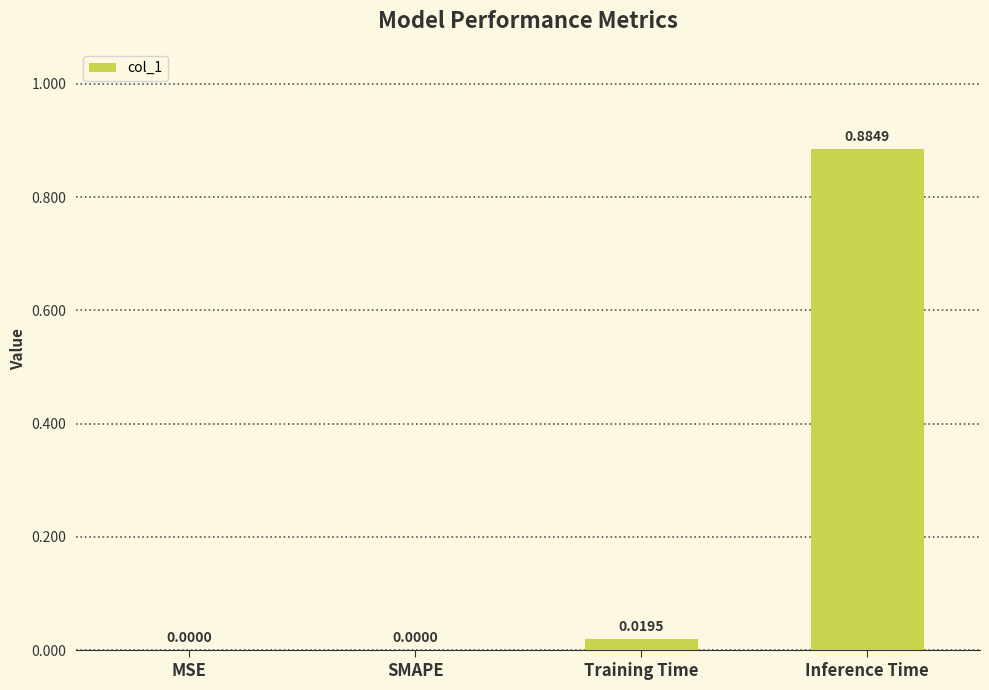

At which category does the chart reach its peak across all series?

Inference Time